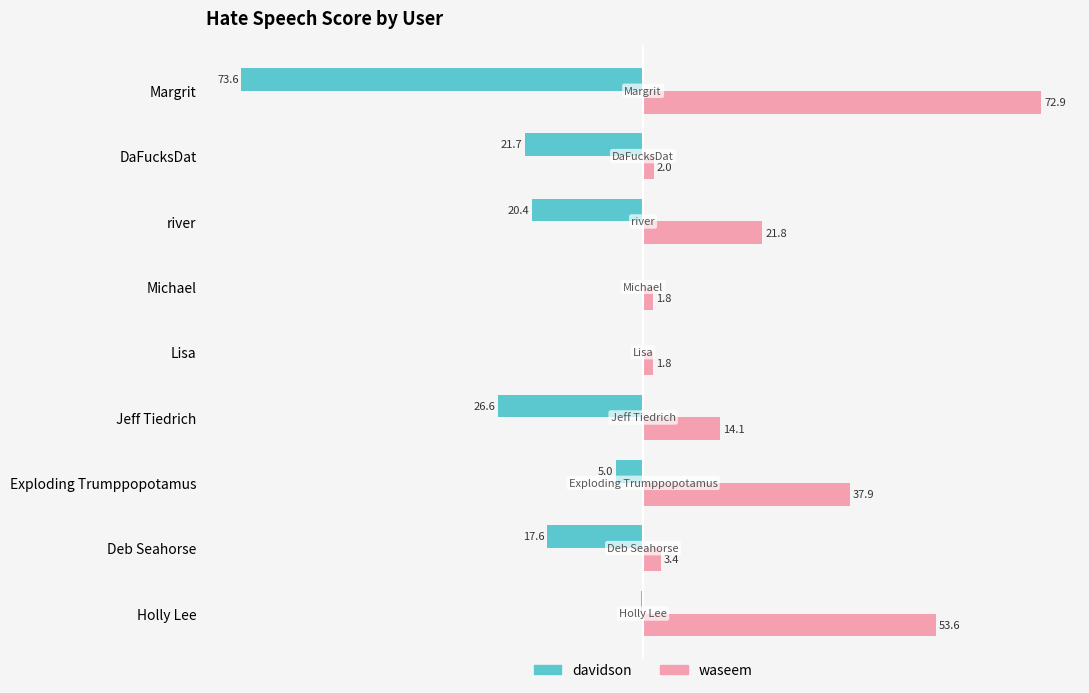

Between Holly Lee and Michael, which series saw the biggest shift?

waseem